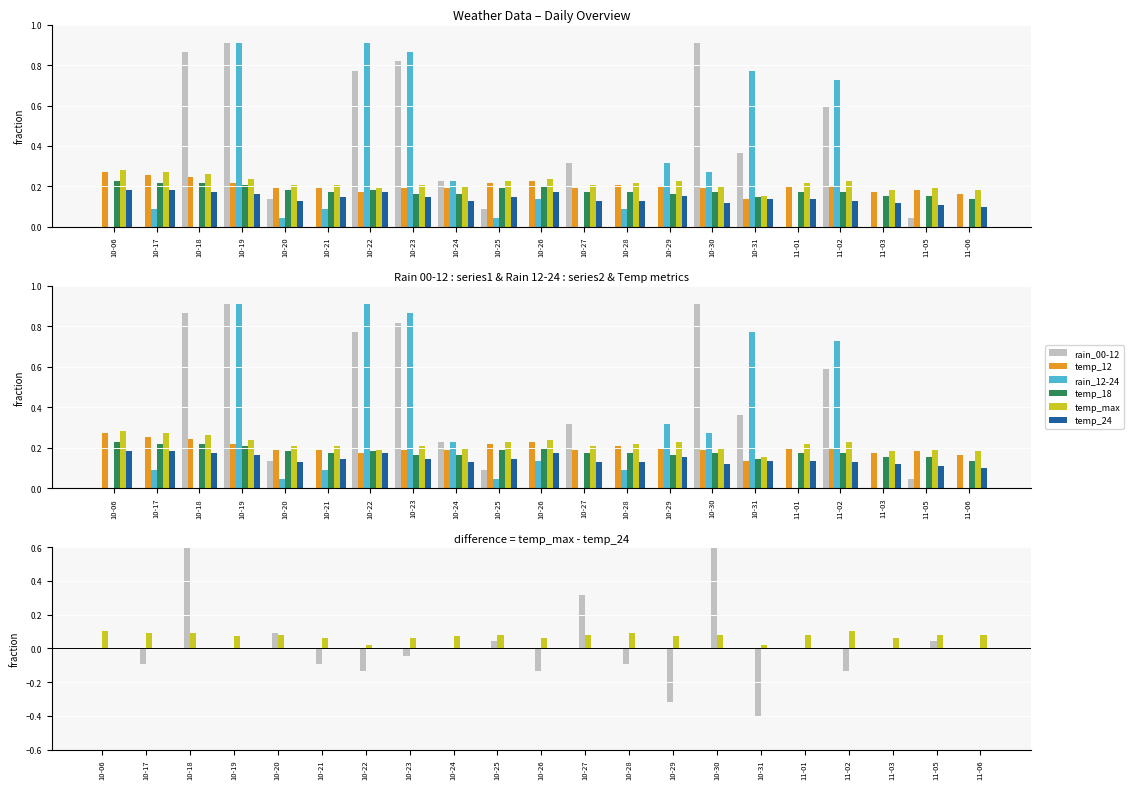

Between 11-01 and 10-25, which is larger?

10-25